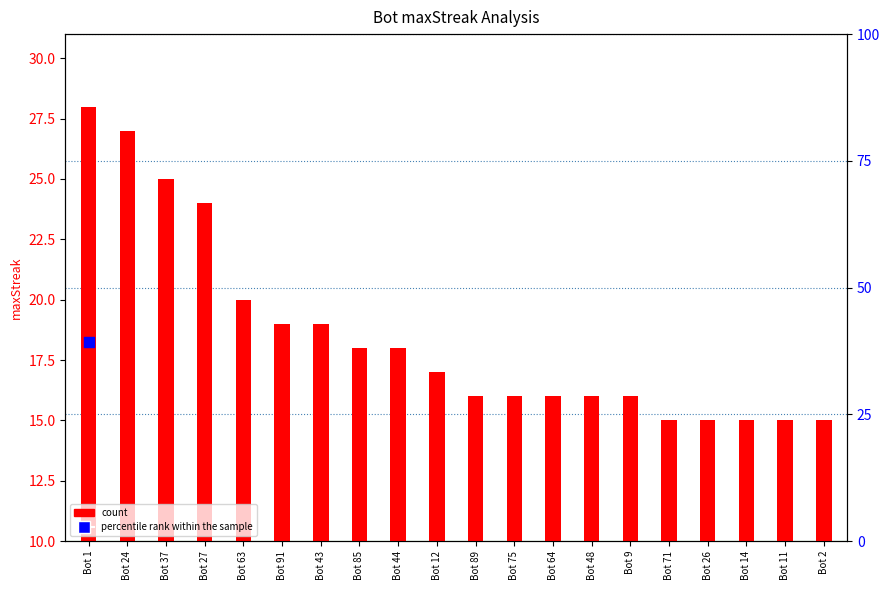

Which has a higher value, Bot 48 or Bot 91?

Bot 91